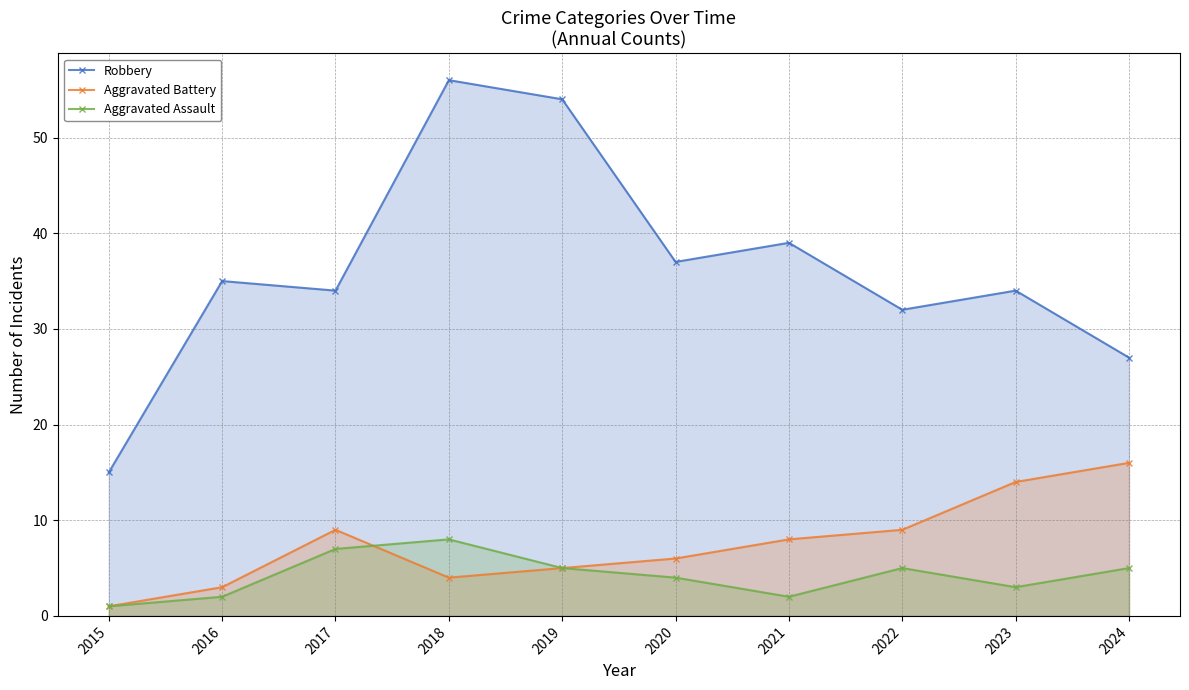

True or false: Aggravated Assault and Robbery cross at least once.

False